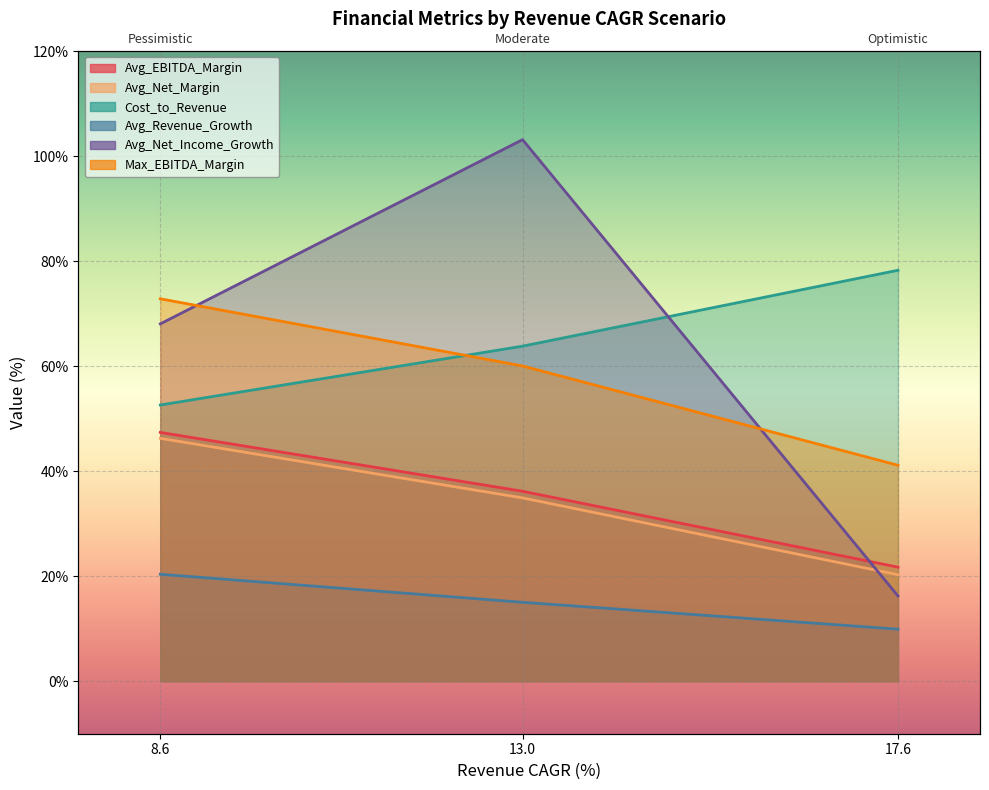

Which series has the largest total across all categories?

Cost_to_Revenue